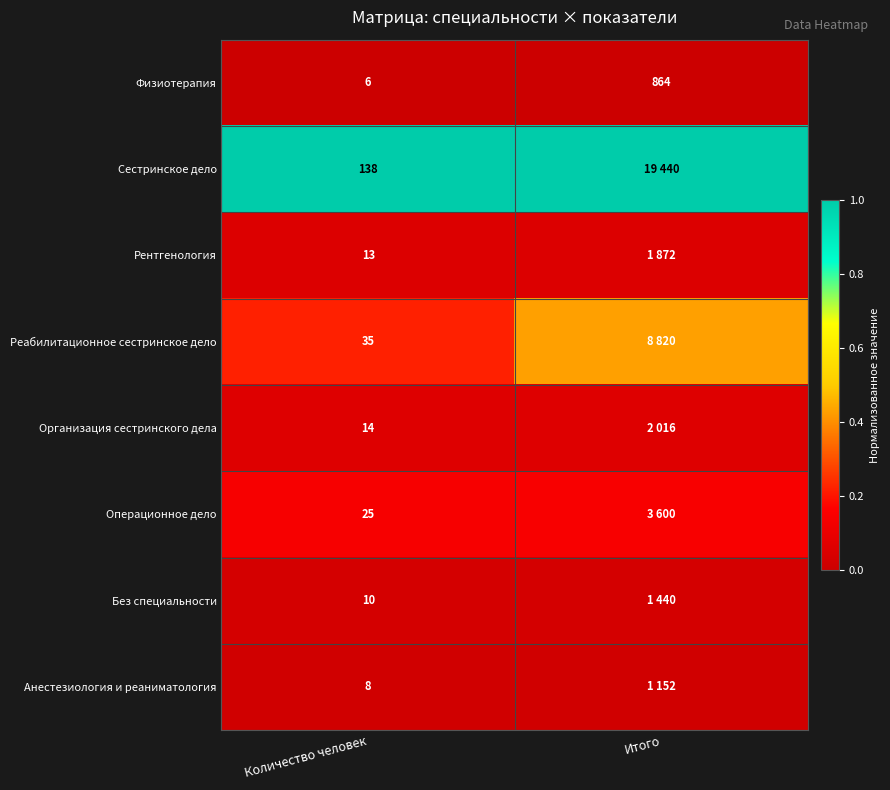

At Количество человек, list the series in order from largest to smallest.

Сестринское дело, Реабилитационное сестринское дело, Операционное дело, Организация сестринского дела, Рентгенология, Без специальности, Анестезиология и реаниматология, Физиотерапия